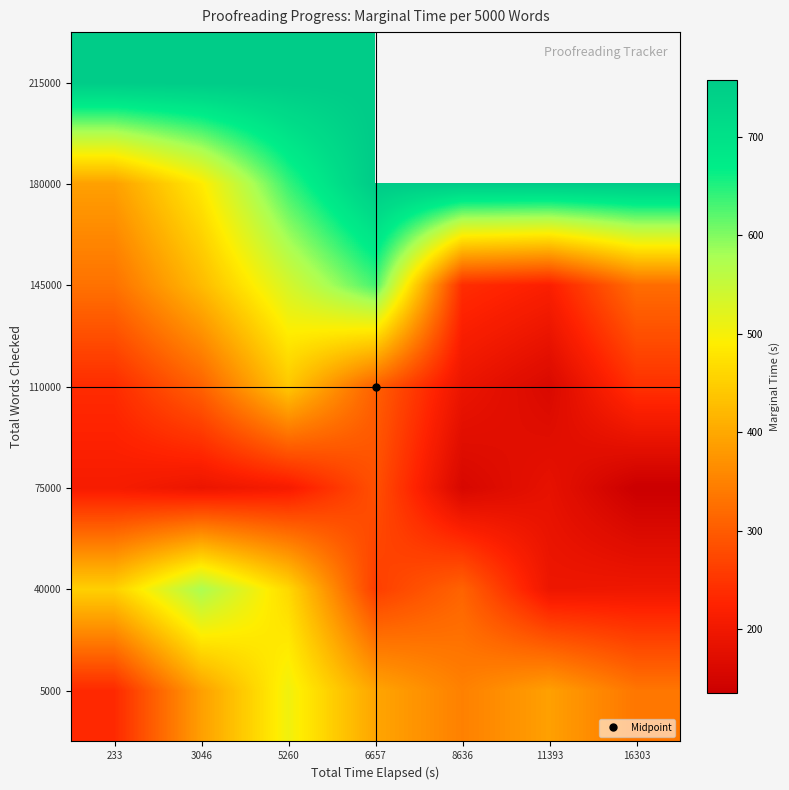

How many data points in 110000 are less than 244?

3